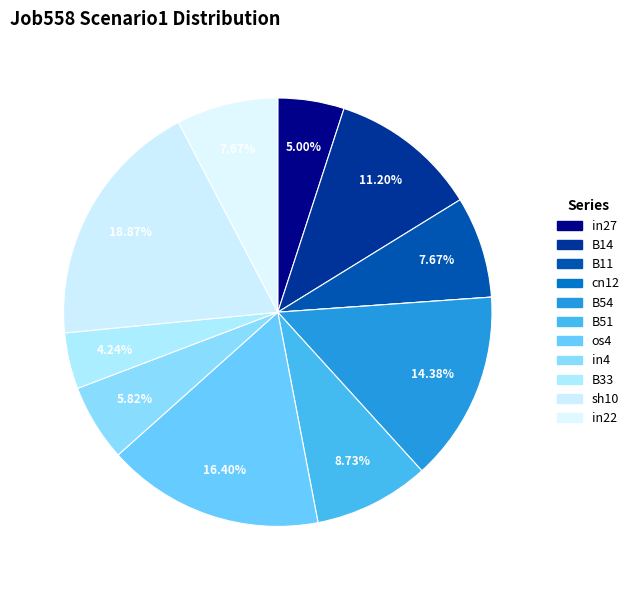

Is there a majority slice in this chart?

No